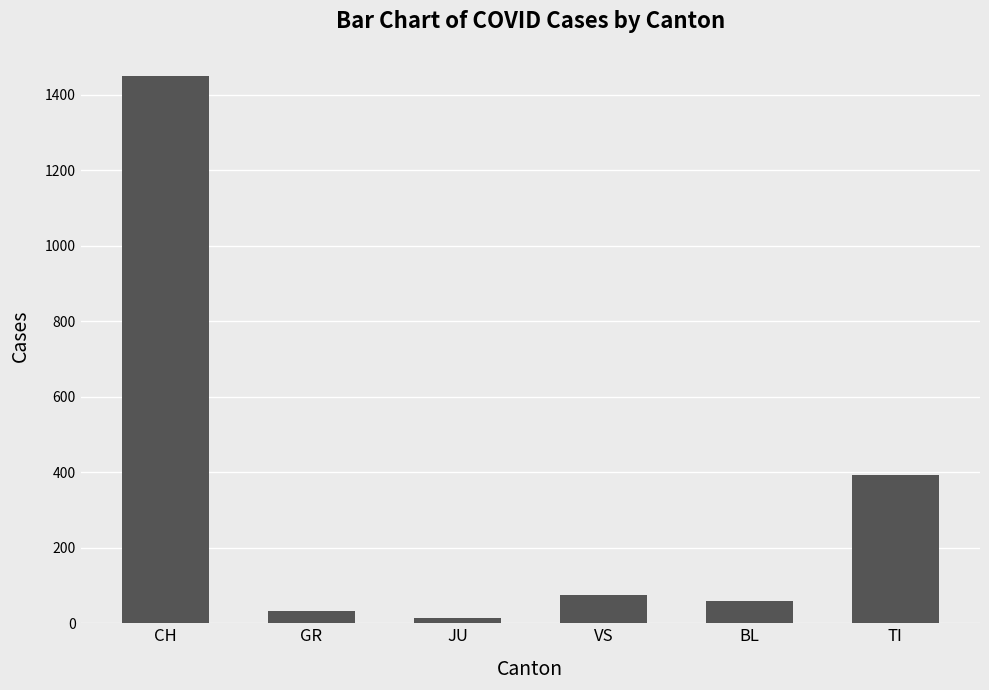

What is the approximate value at TI, to the nearest 10?

390